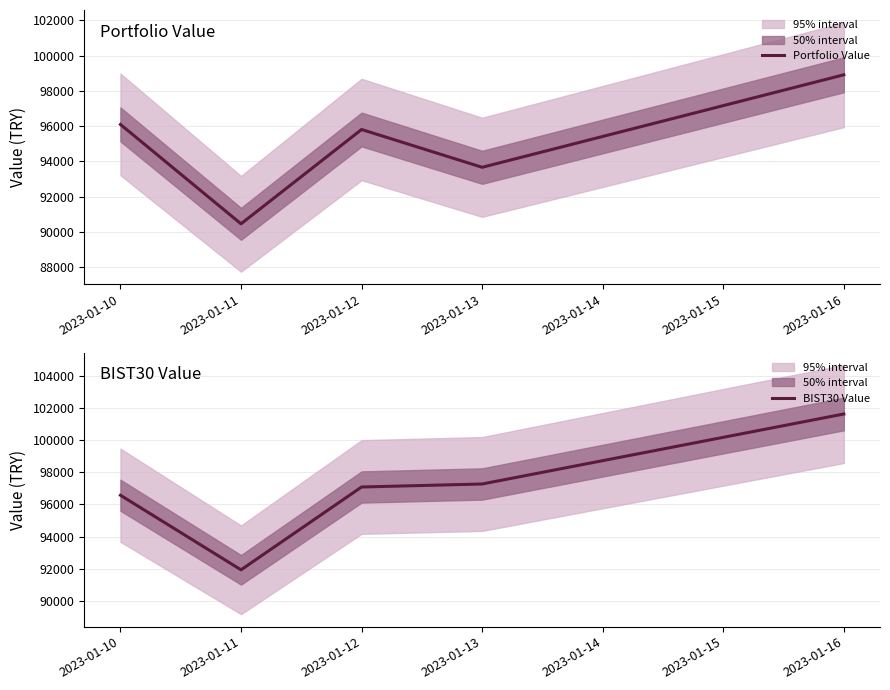

Where is the first local minimum for Portfolio Value?

2023-01-11